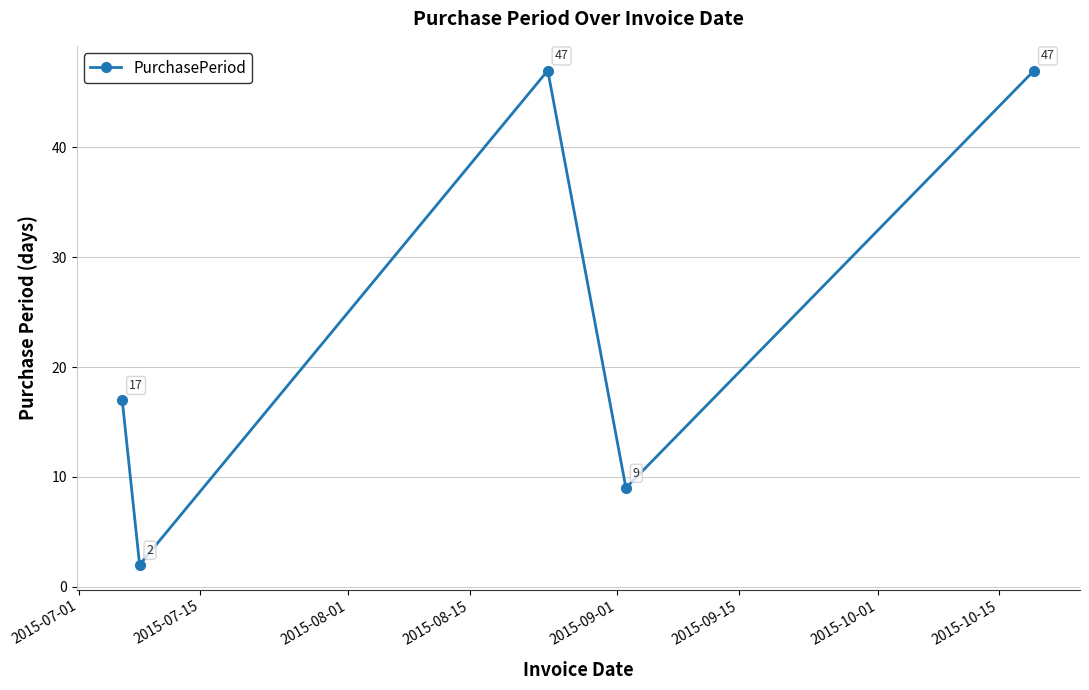

What is the value of the 4th point from the left?

9